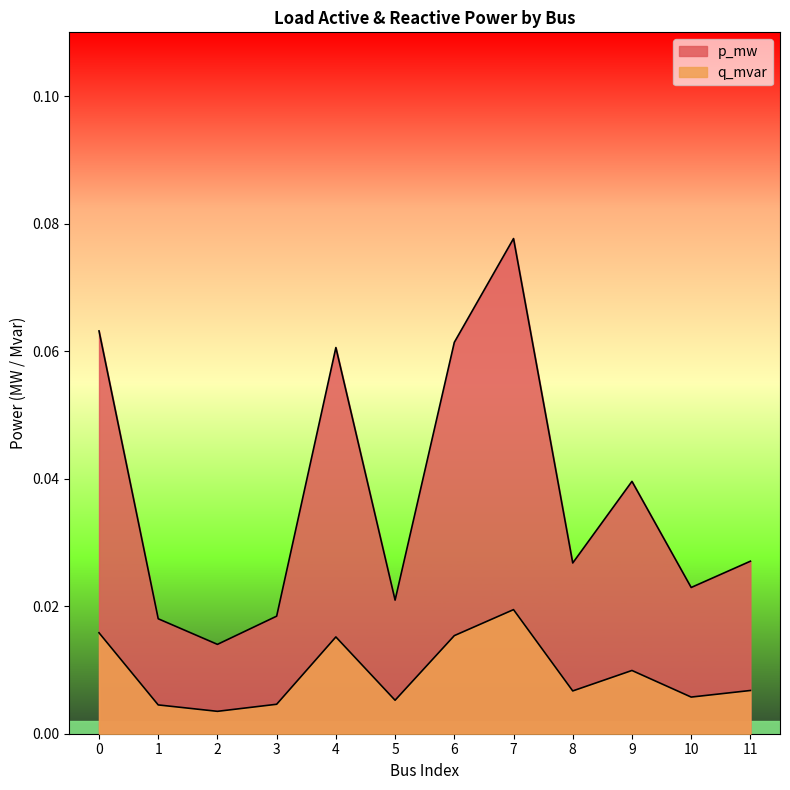

Reading left to right, extract all data points from this chart.

p_mw: 0.1	0.0	0.0	0.0	0.1	0.0	0.1	0.1	0.0	0.0	0.0	0.0
q_mvar: 0.0	0.0	0.0	0.0	0.0	0.0	0.0	0.0	0.0	0.0	0.0	0.0